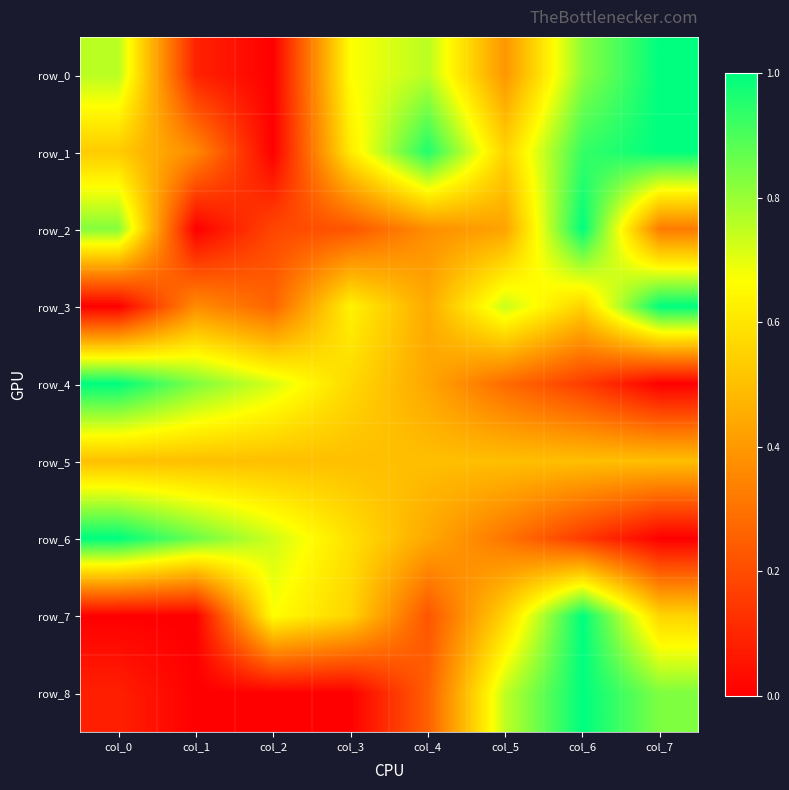

How many positive values does the row_1 series have?

7